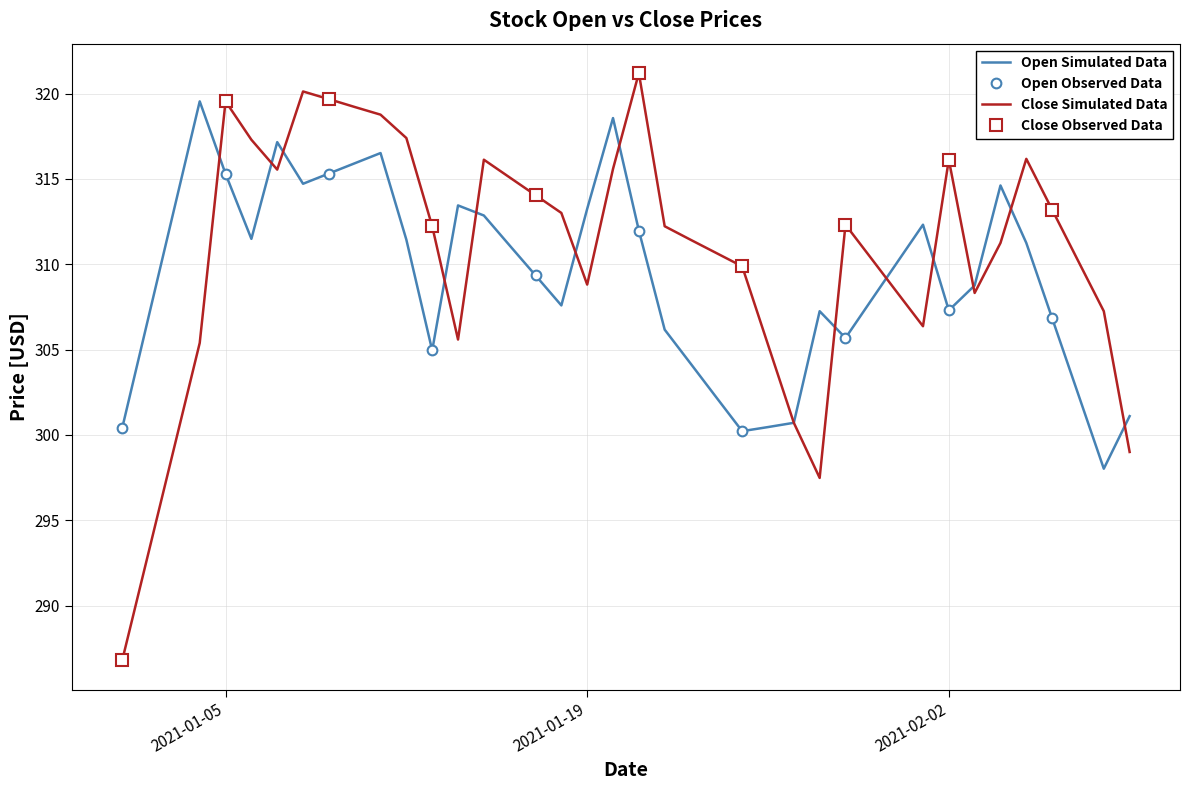

What is the approximate value of Open at 2021-01-29?

305.7